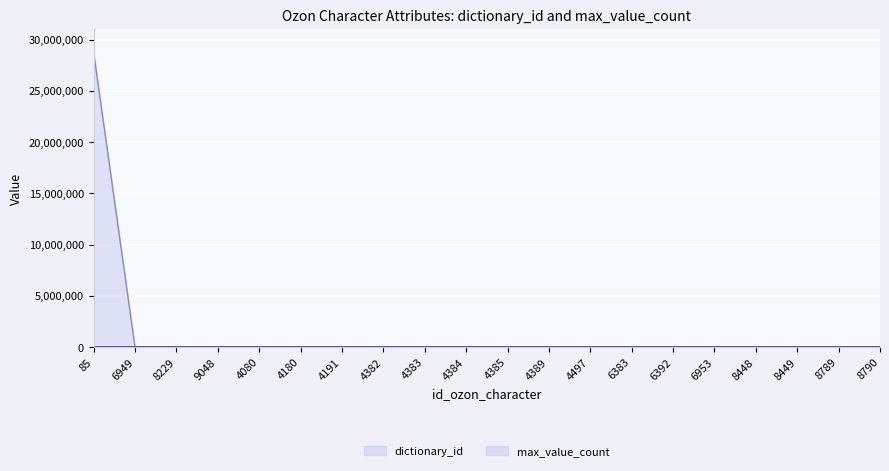

Which category has the lowest value across all series?

6949